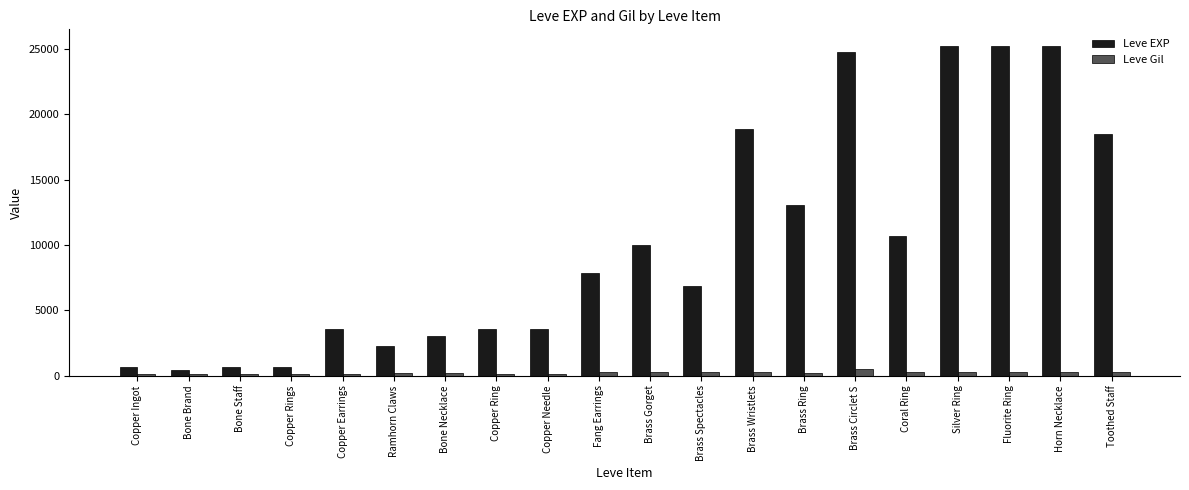

Rank the series by their maximum value, from highest to lowest.

Leve EXP, Leve Gil